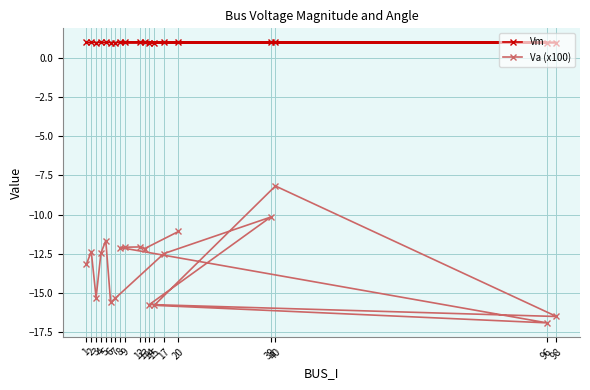

Does the chart have visible grid lines?

Yes